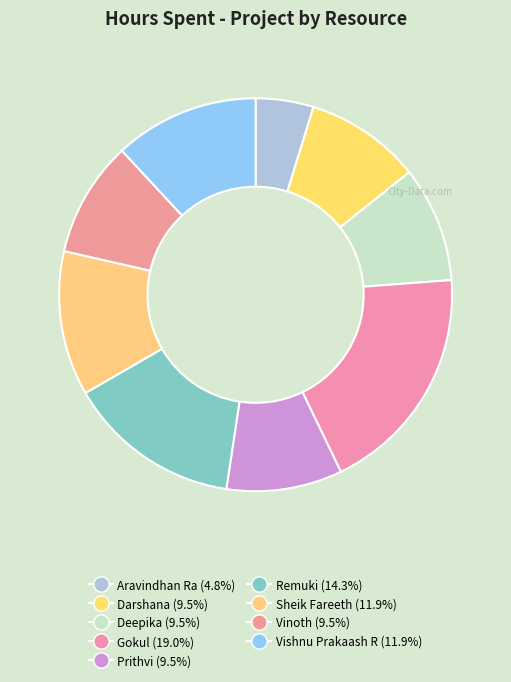

True or false: Vishnu Prakaash R accounts for 12% of the total.

True